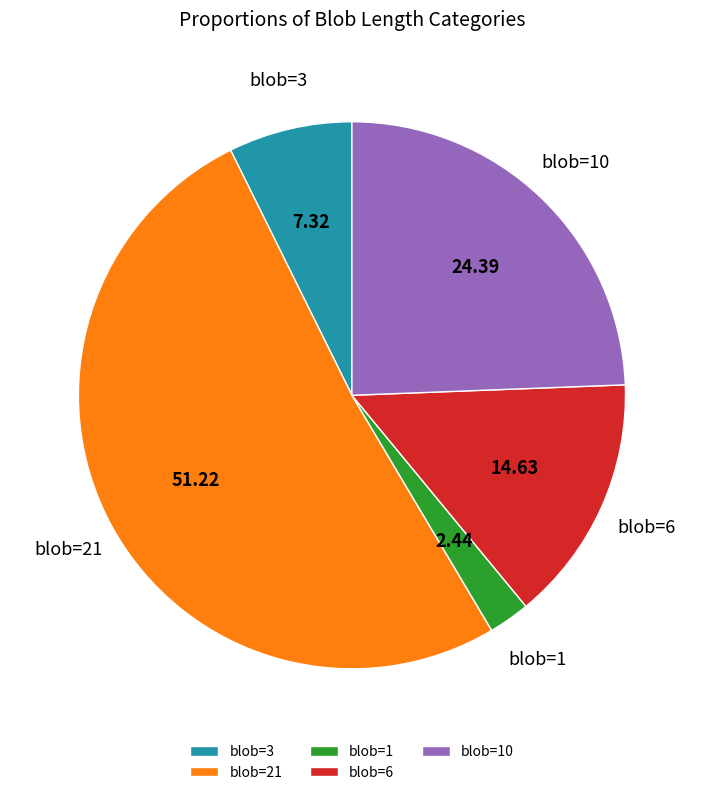

Which category has the smallest portion of the pie?

blob=1